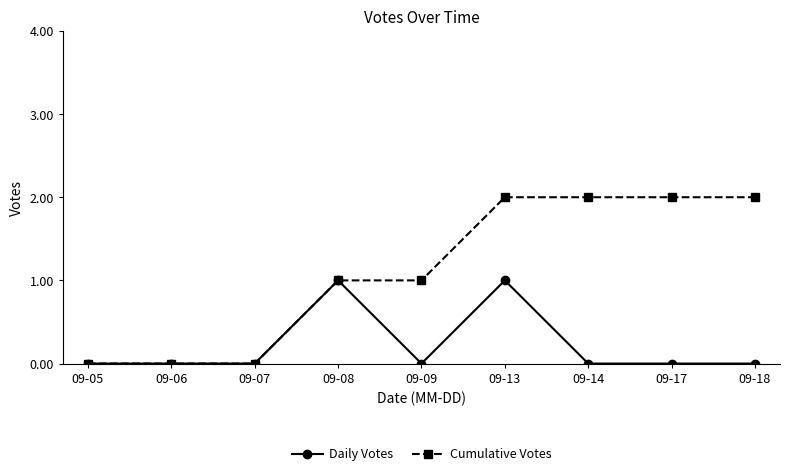

Between 09-05 and 09-17, which series saw the biggest shift?

Cumulative Votes